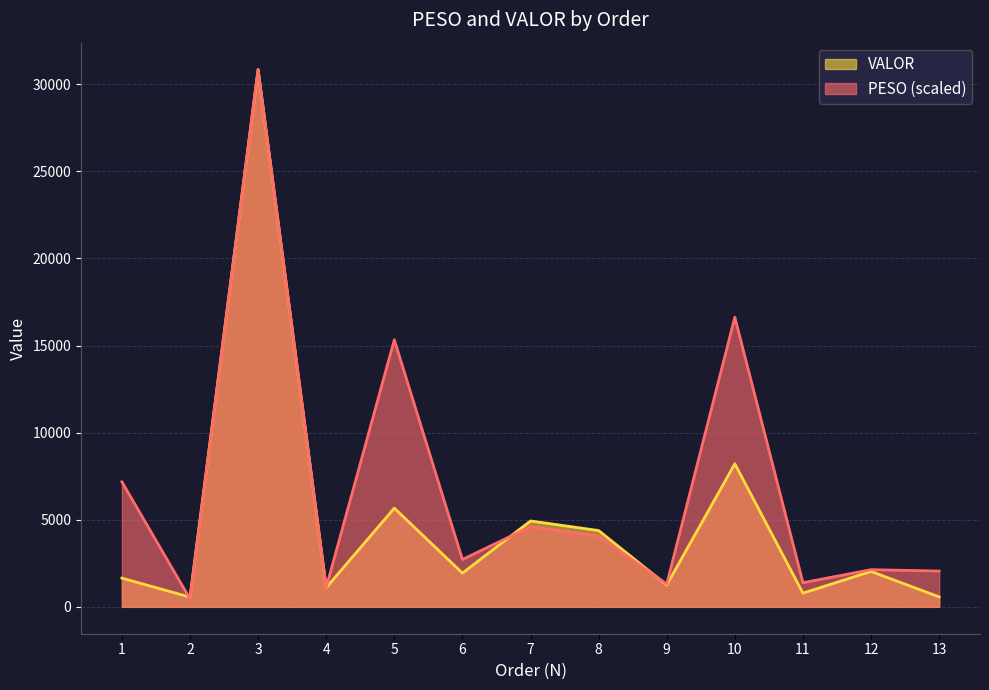

Which label corresponds to the smallest value in the chart?

2